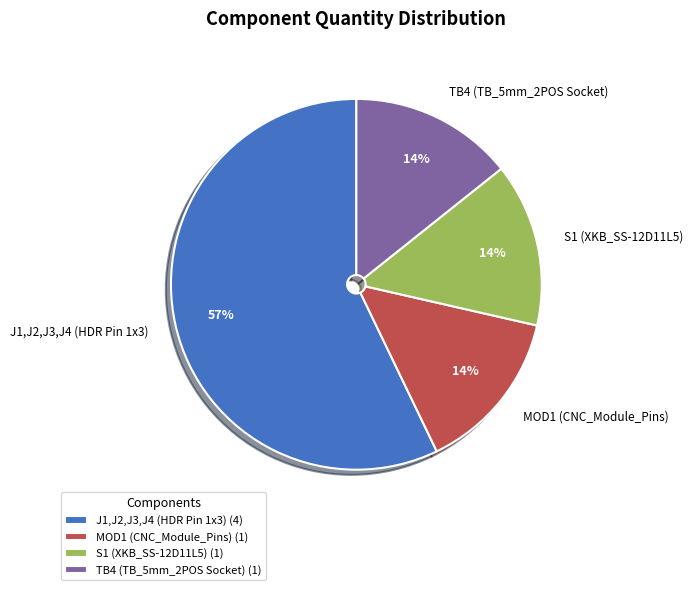

To the nearest percent, what is the average slice percentage?

25%